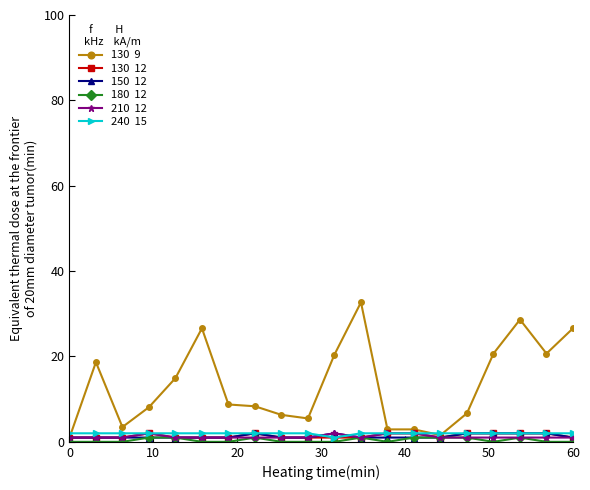

What is the greatest value displayed?

32.7